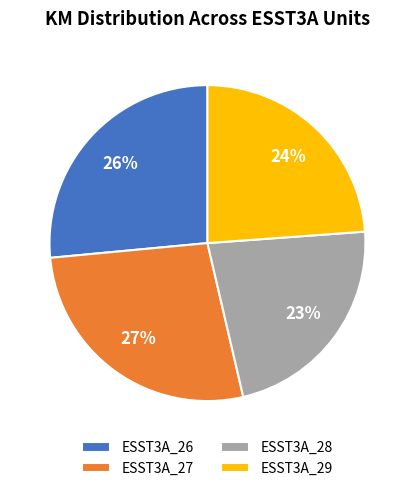

Combined, do ESST3A_26 and ESST3A_28 account for over 50%?

No